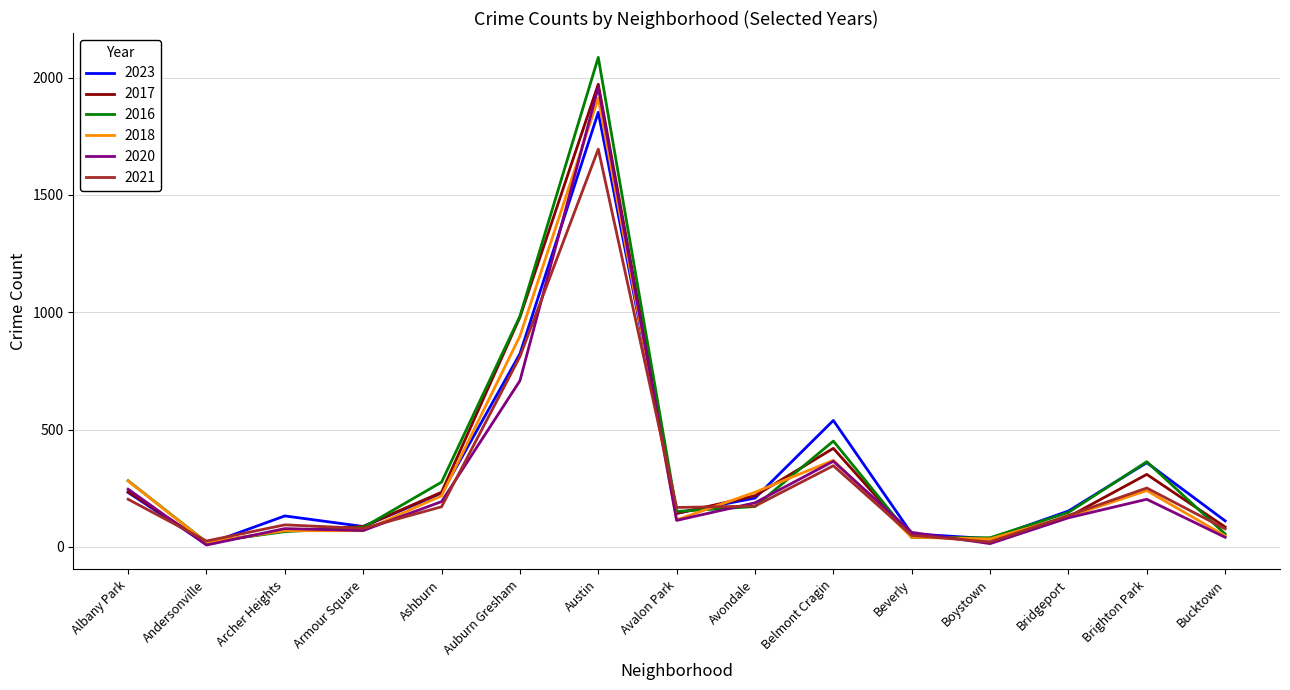

What is the difference between the 2023 values at Bucktown and Beverly?

55